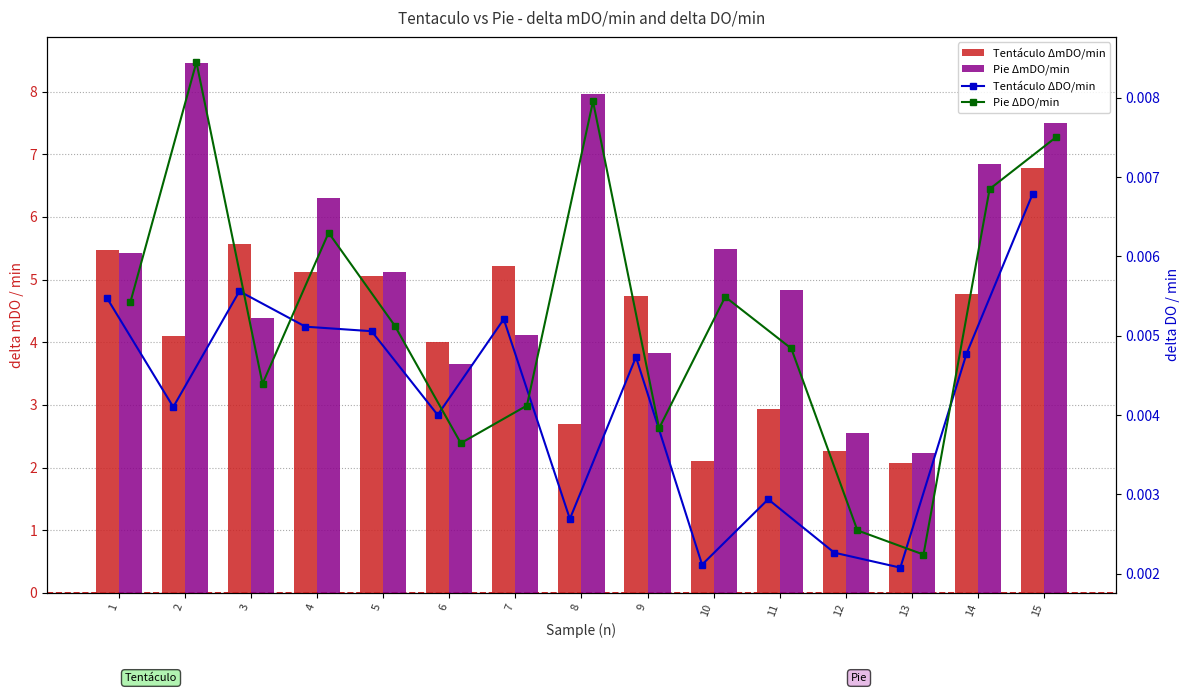

Between 7 and 9, which is larger?

7